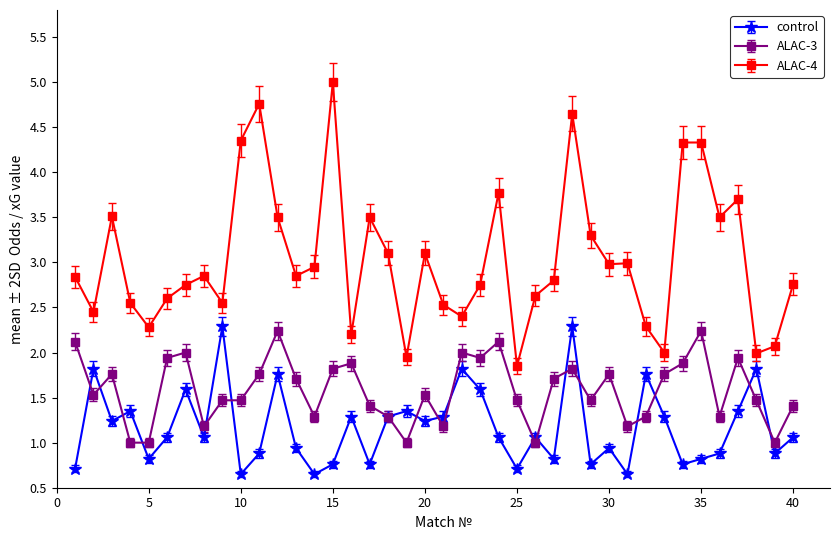

Which series has the widest spread of values?

ALAC-4